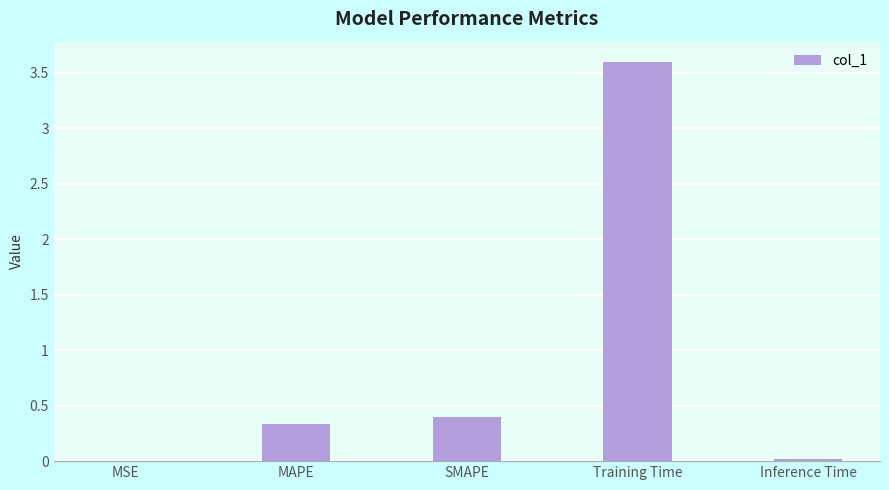

What is the sum of the values at MAPE and Training Time?

3.9